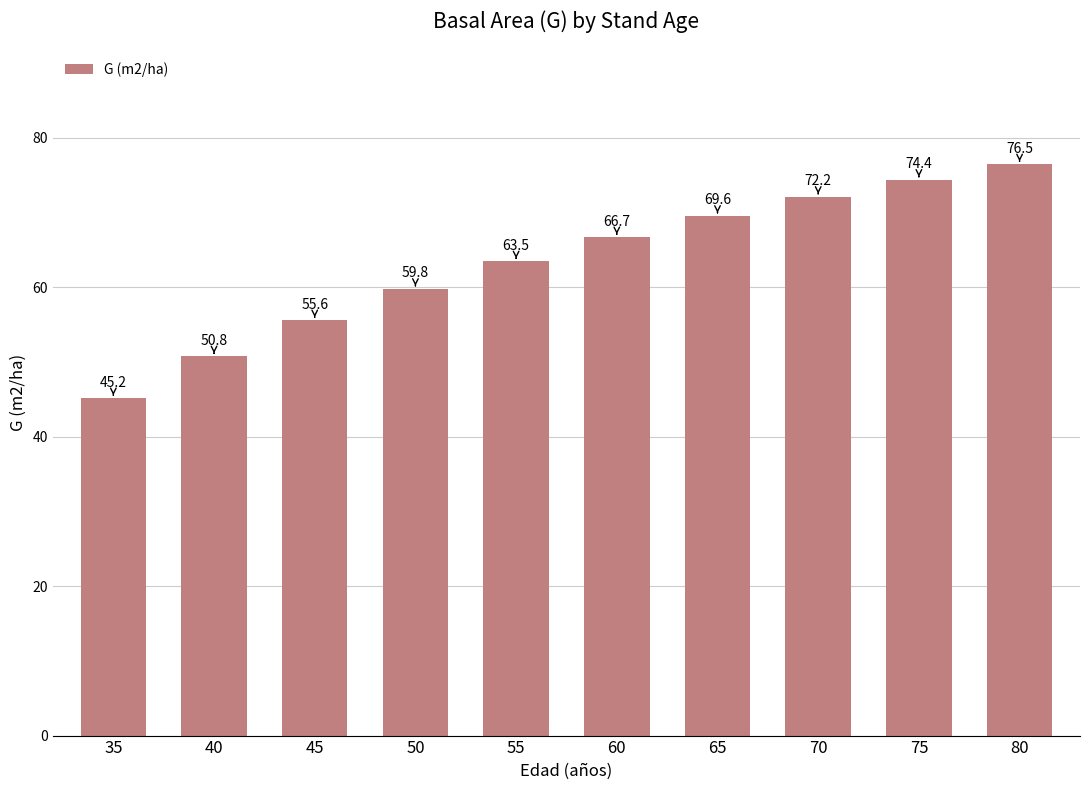

What is the maximum value shown in the chart?

76.5